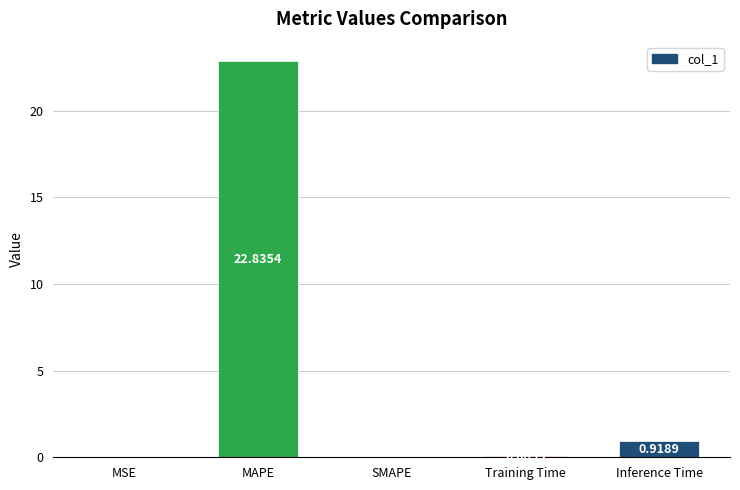

At which label is the value closest to 11?

Inference Time